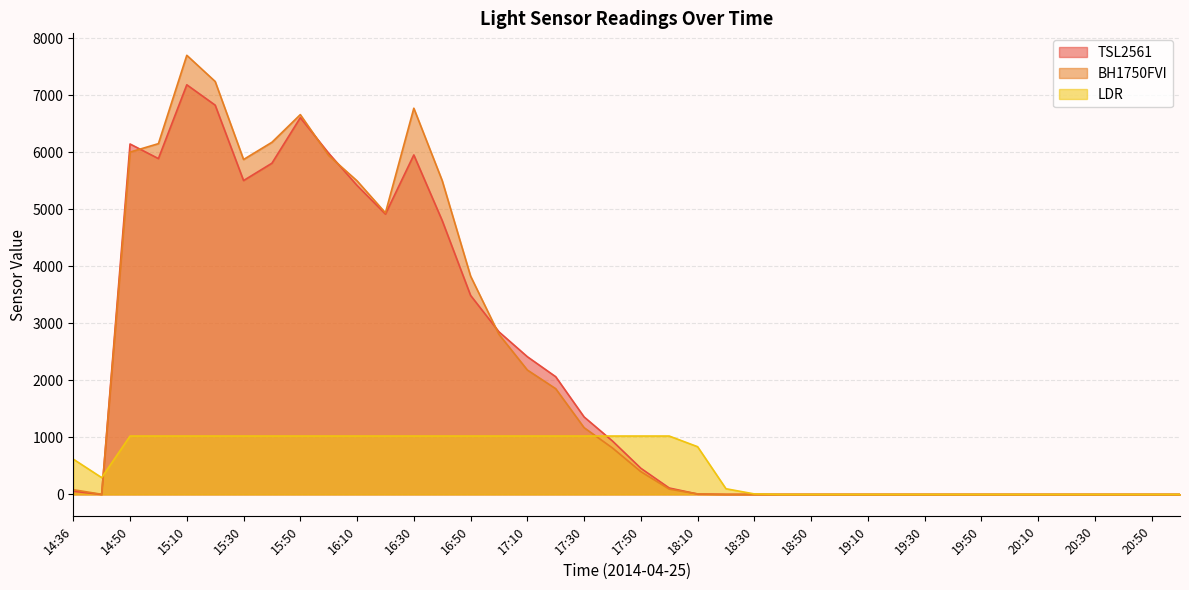

What is the difference between the highest and lowest values at 15:30?

4848